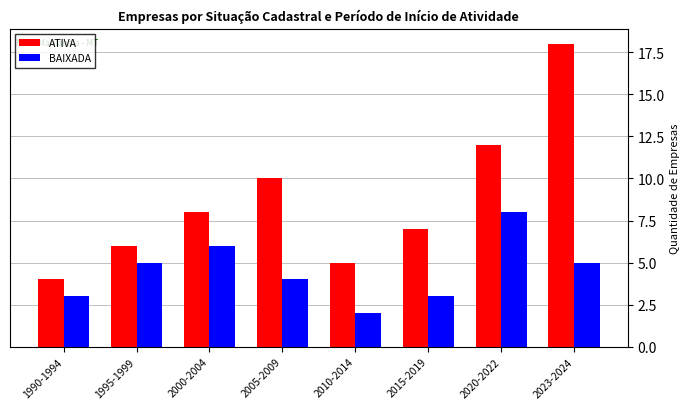

How many data points in BAIXADA are less than 5?

4